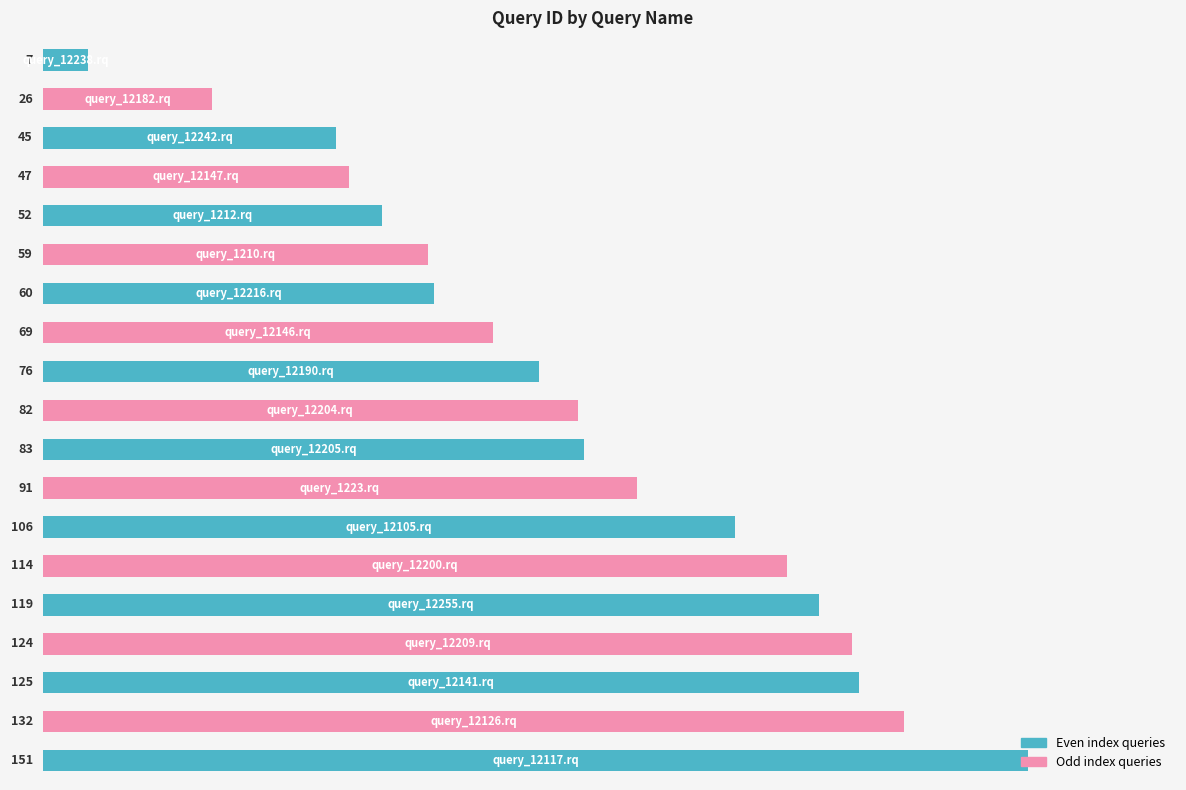

What is the value of the 14th bar from the top?

114